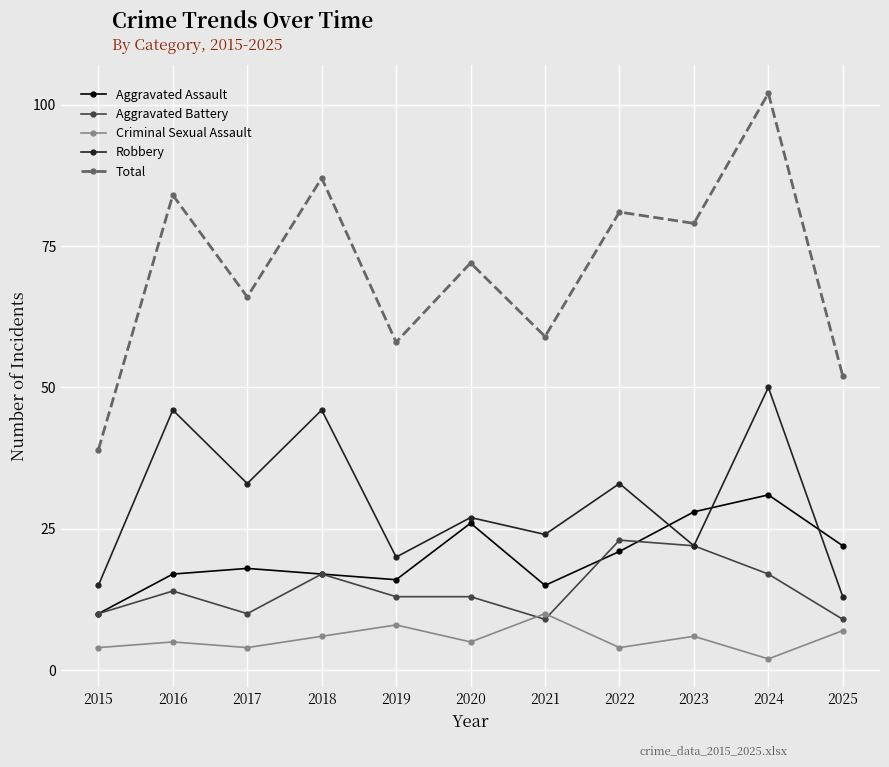

True or false: Aggravated Assault and Criminal Sexual Assault intersect in this chart.

False